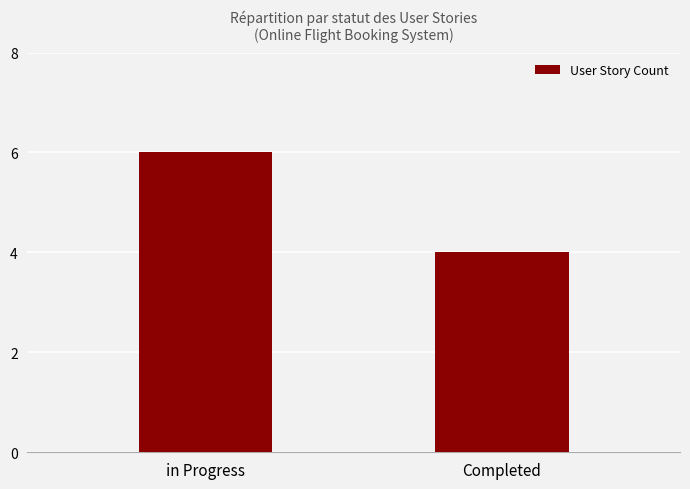

What is the difference between the maximum and minimum values?

2